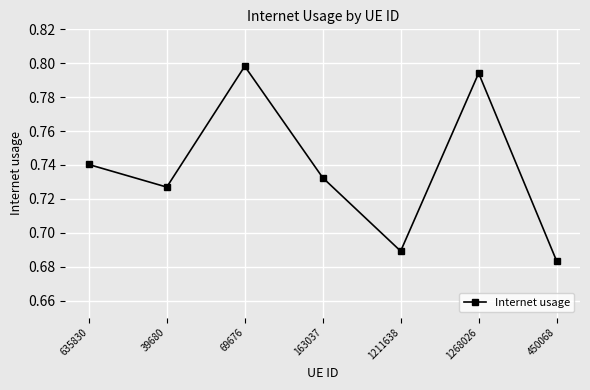

Which label corresponds to the largest value in the chart?

69676